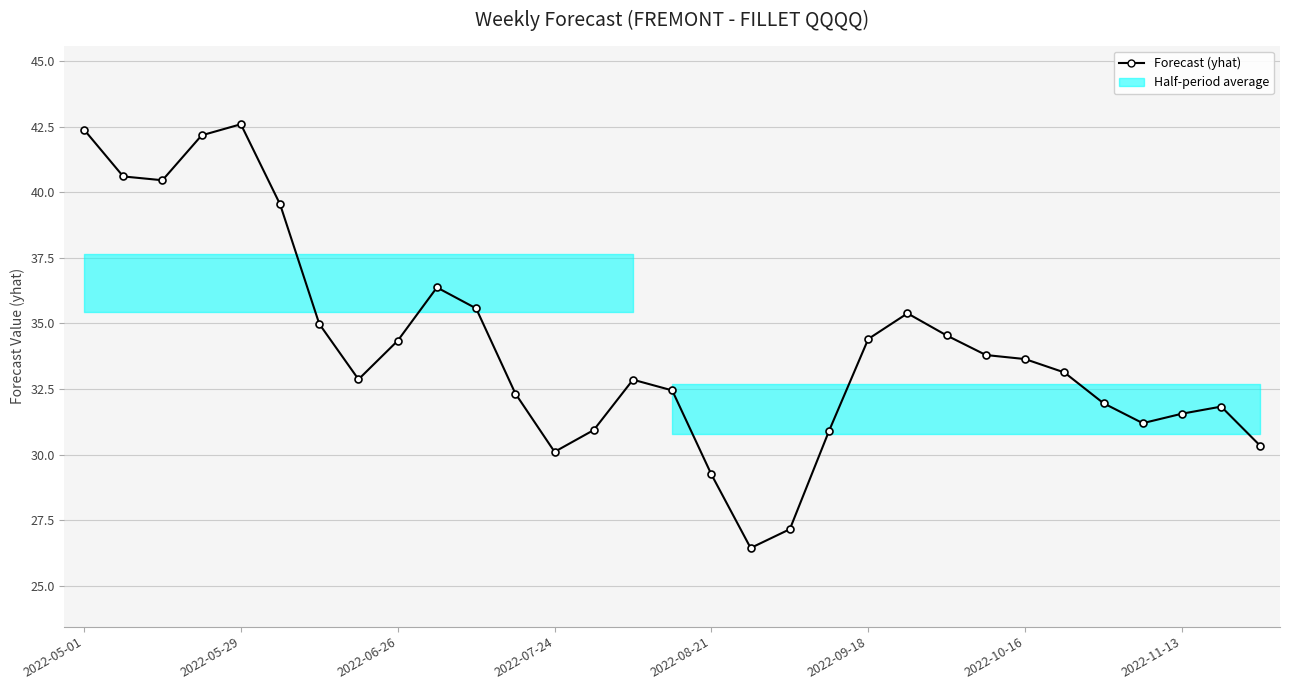

The chart shows a value of 32.4 at 15. True or false?

True